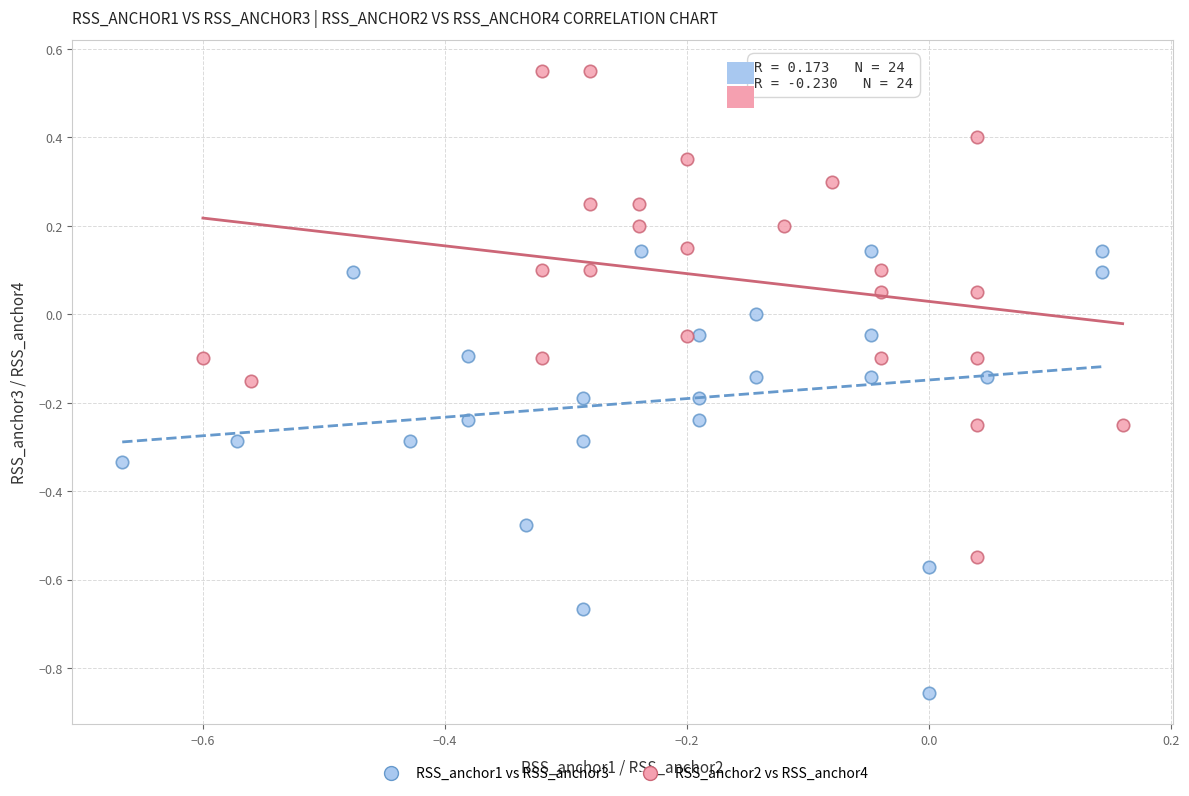

What are all the series names shown in the legend?

RSS_anchor1 vs RSS_anchor3, RSS_anchor2 vs RSS_anchor4